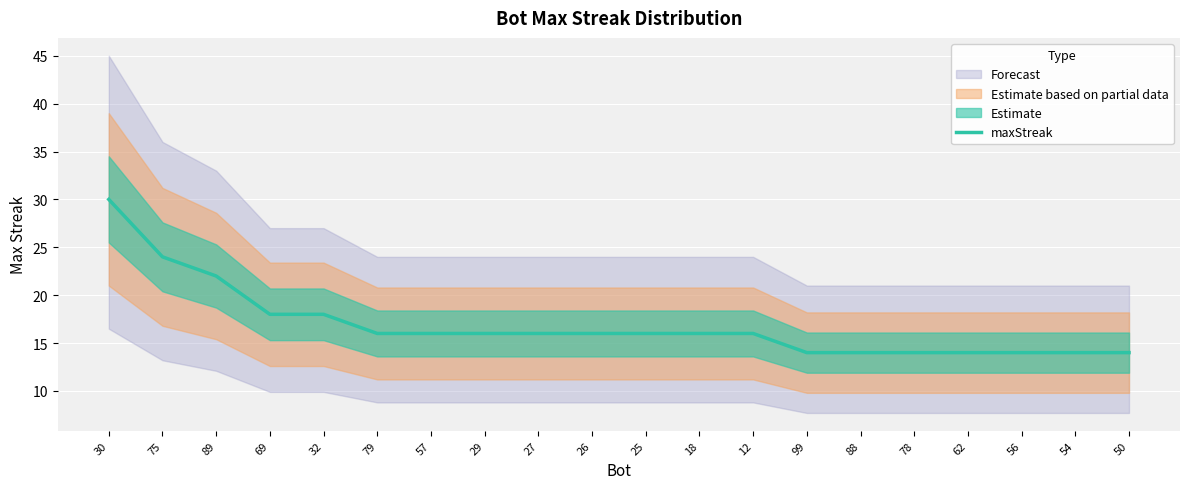

Is it true that the value at 12 is 16?

True